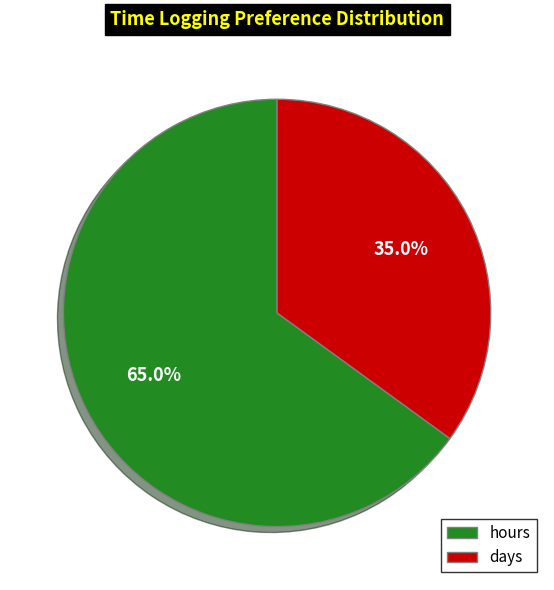

Count the number of slices in the pie.

2